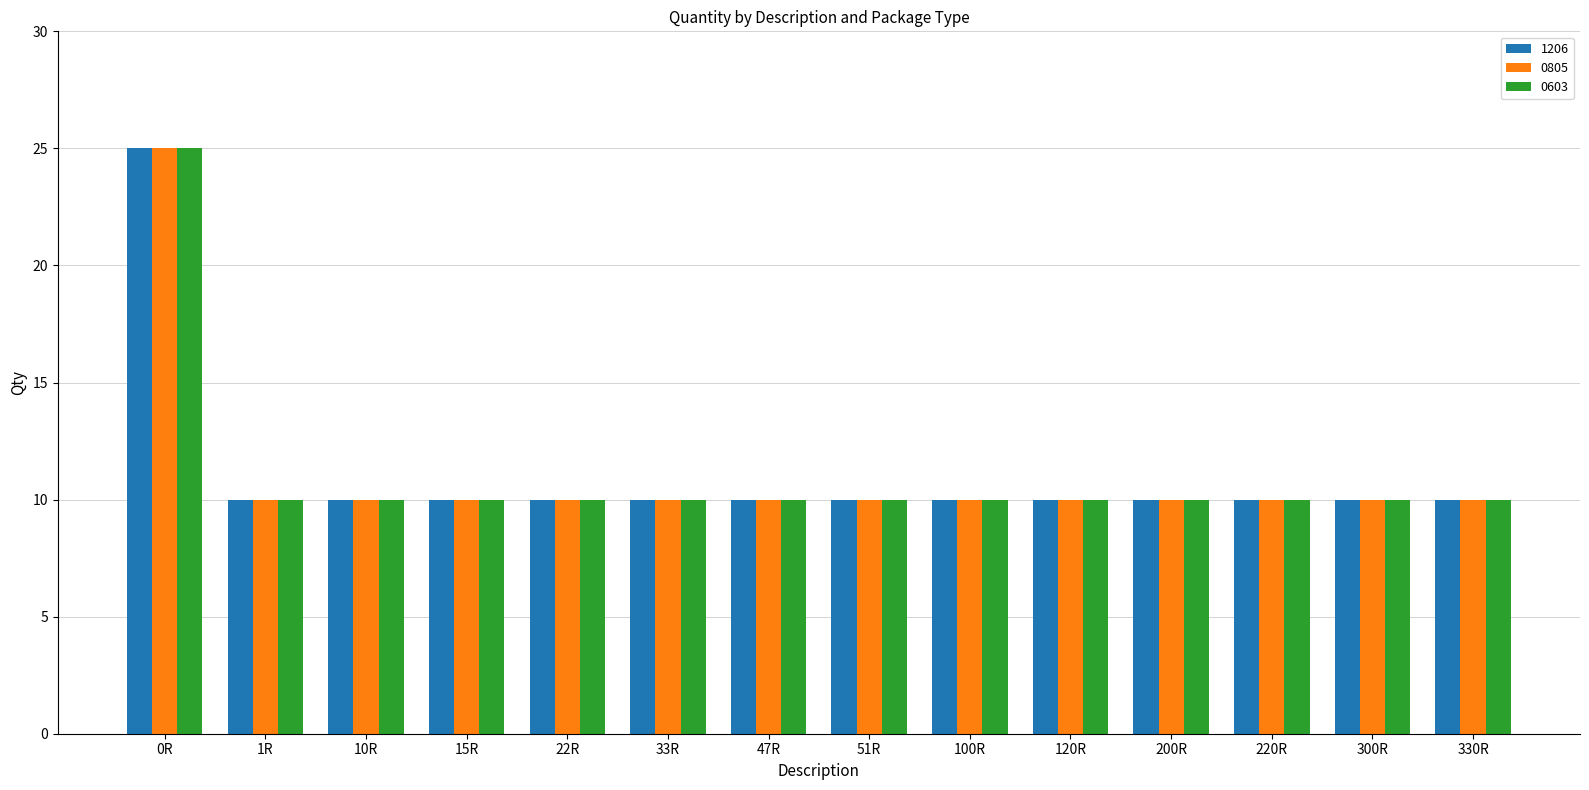

What is the sum of all 0603 values?

155